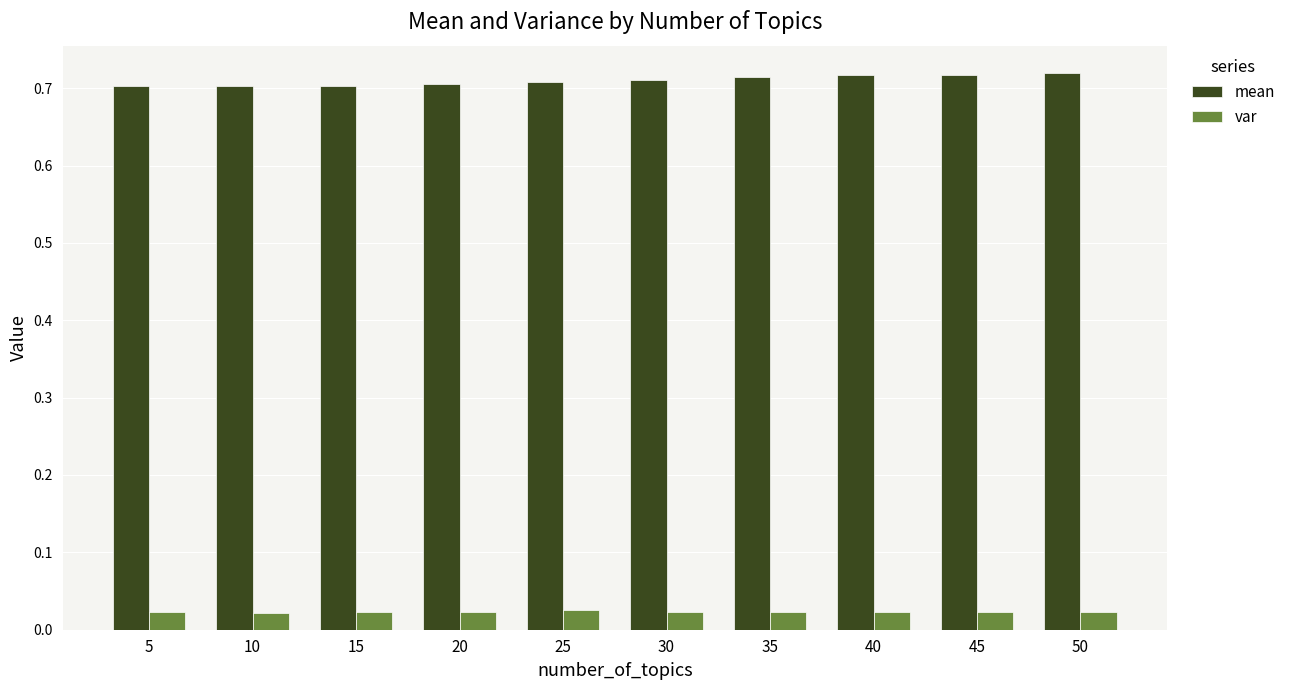

Rank the series by their maximum value, from highest to lowest.

mean, var